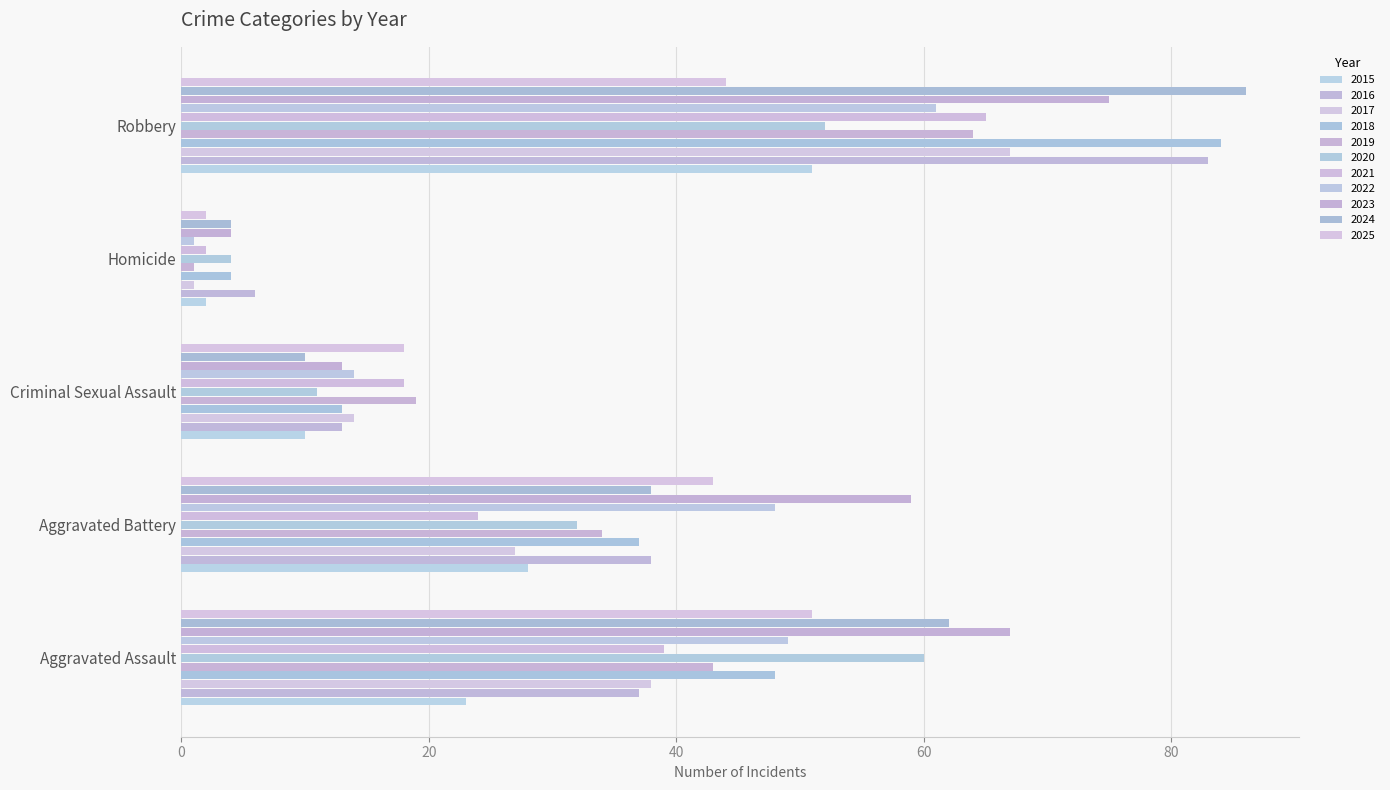

At how many categories does at least one series exceed 55?

3